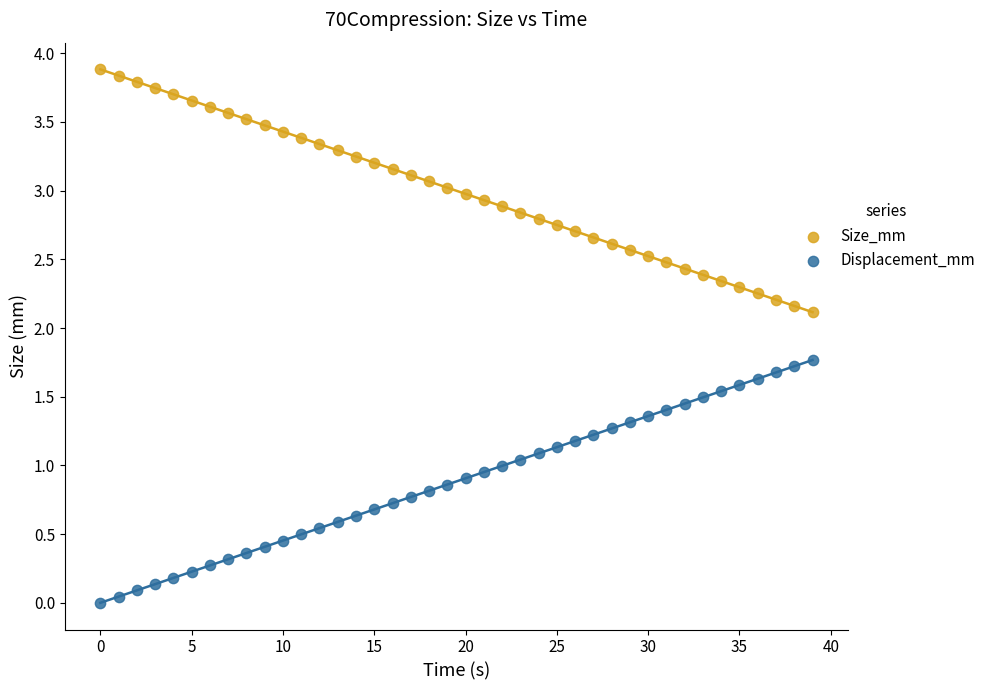

In the Size_mm series, what Y value is closest to 2?

2.1